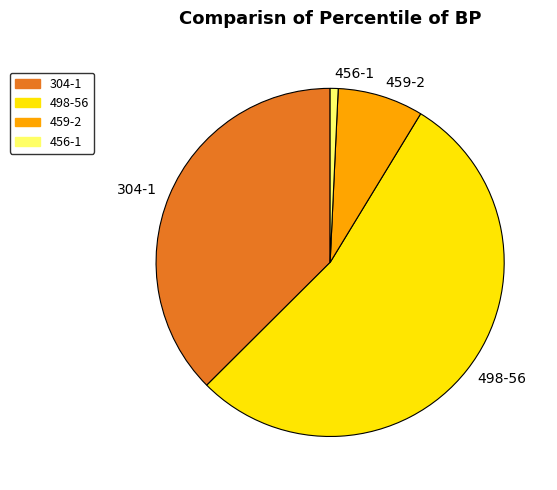

Is it true that 459-2 is 13% of the pie?

False